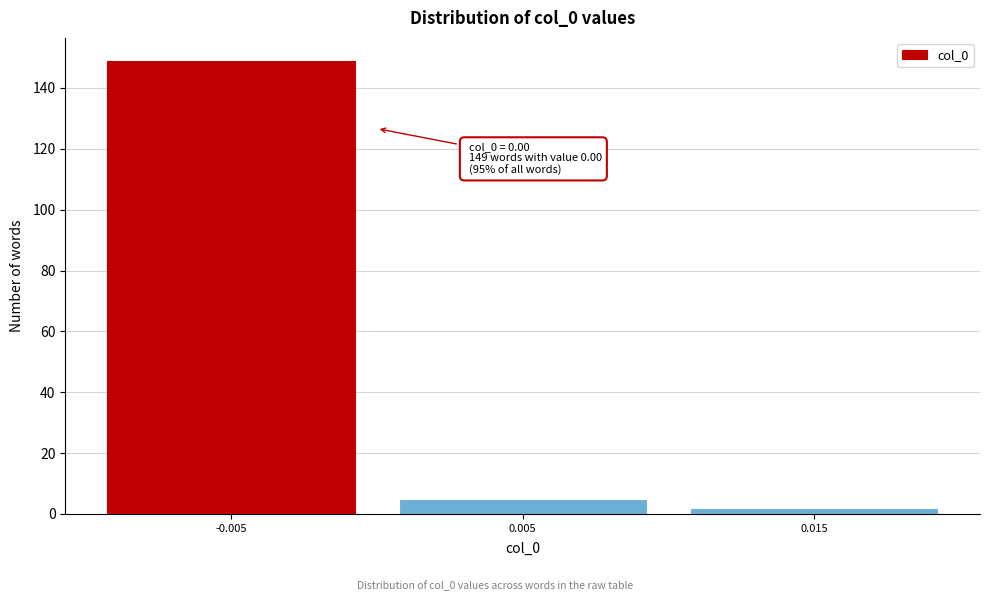

Reading right to left, extract all data points from this chart.

2	5	149